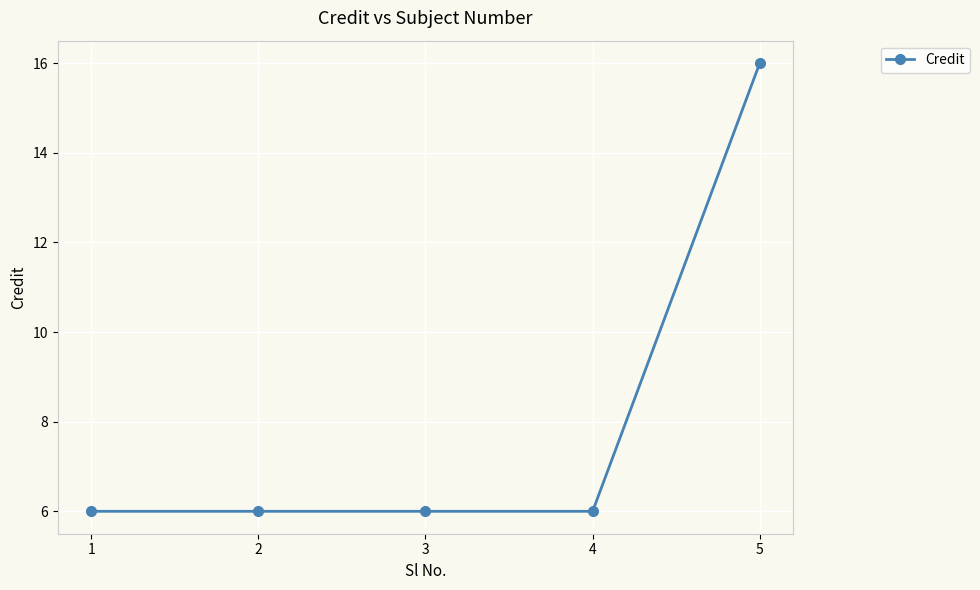

Reading left to right, list all the values displayed in this chart.

1=6	2=6	3=6	4=6	5=16